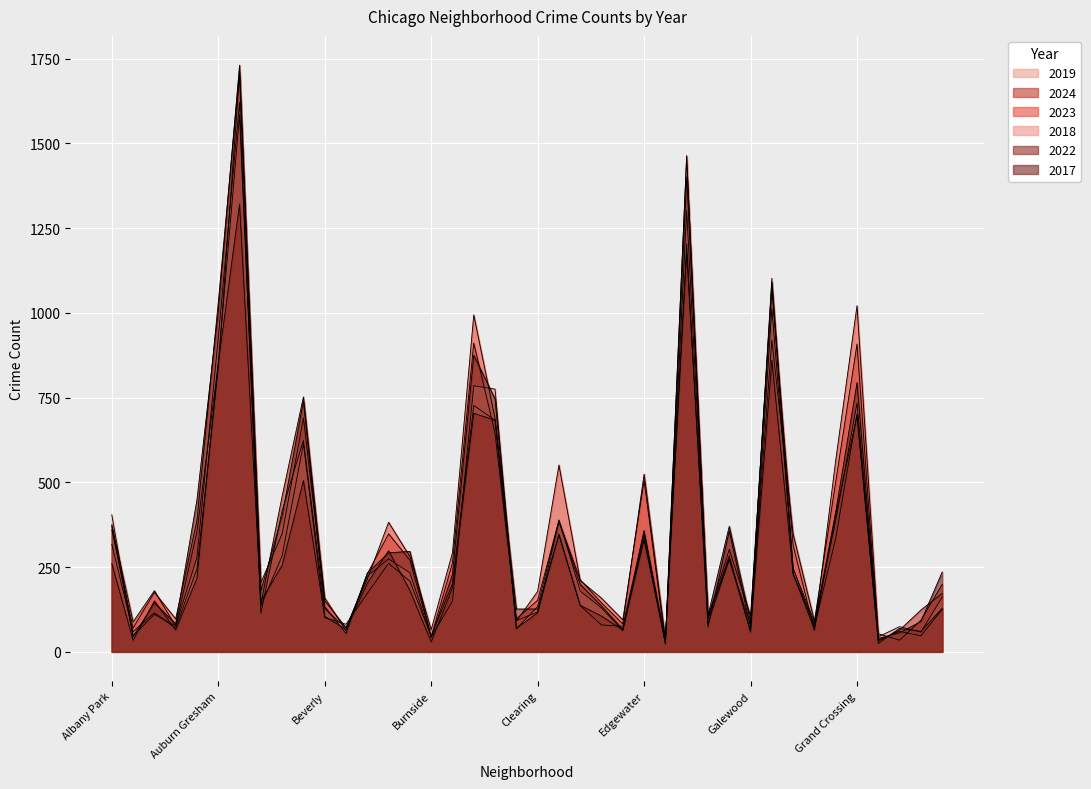

Is the value of 2024 at Armour Square greater than the value of 2023 at Auburn Gresham?

No